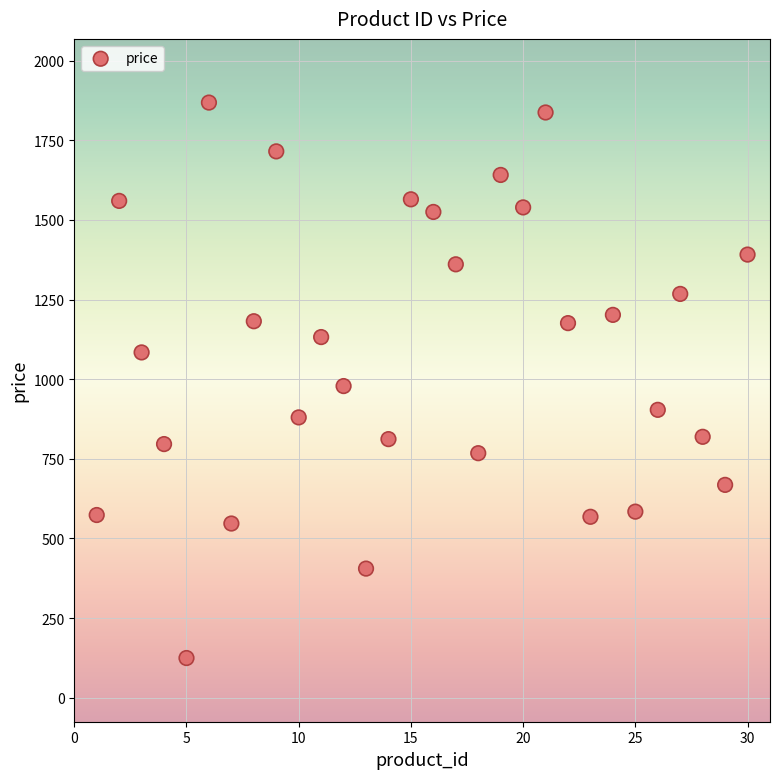

What is the range of X values (max minus min)?

29.0